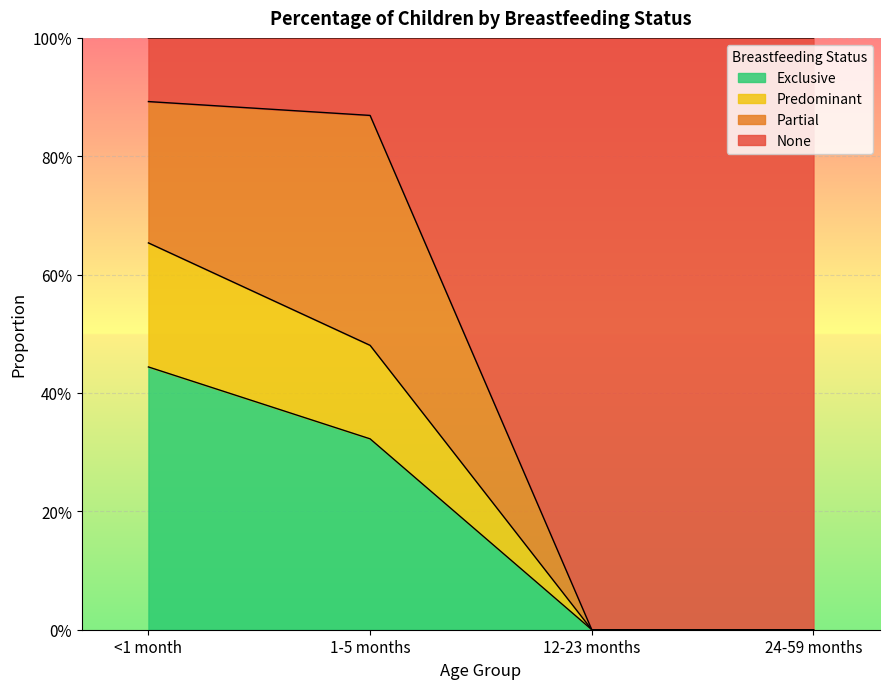

Between <1 month and 12-23 months, which series saw the biggest shift?

None